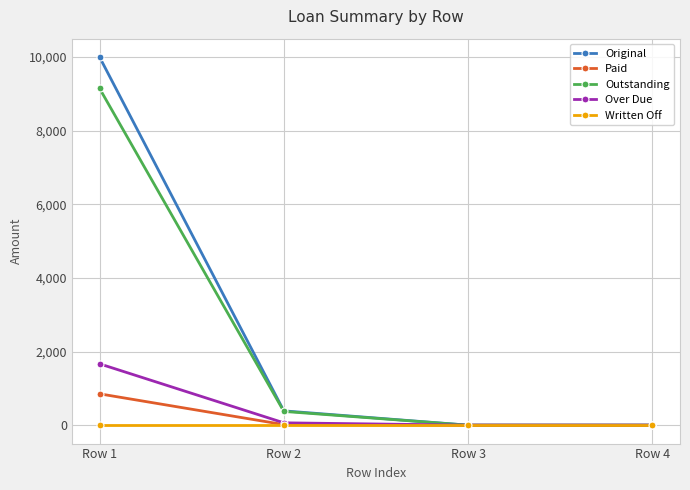

At which label does Original reach its peak?

Row 1